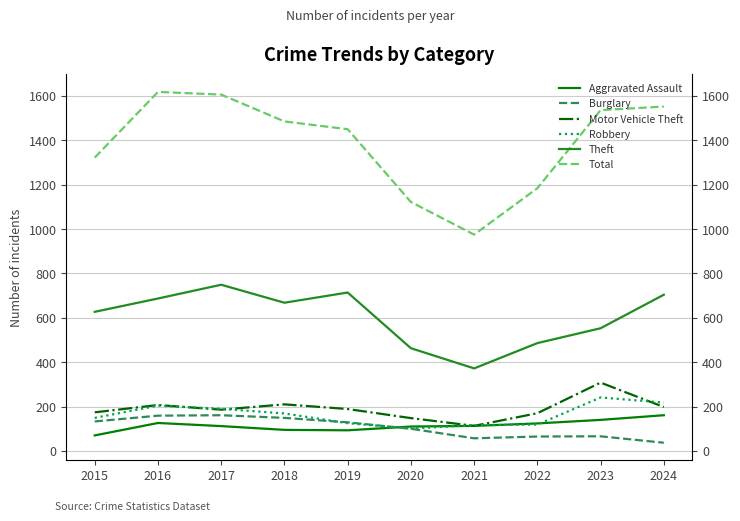

What is the difference between the highest and lowest values at 2022?

1119